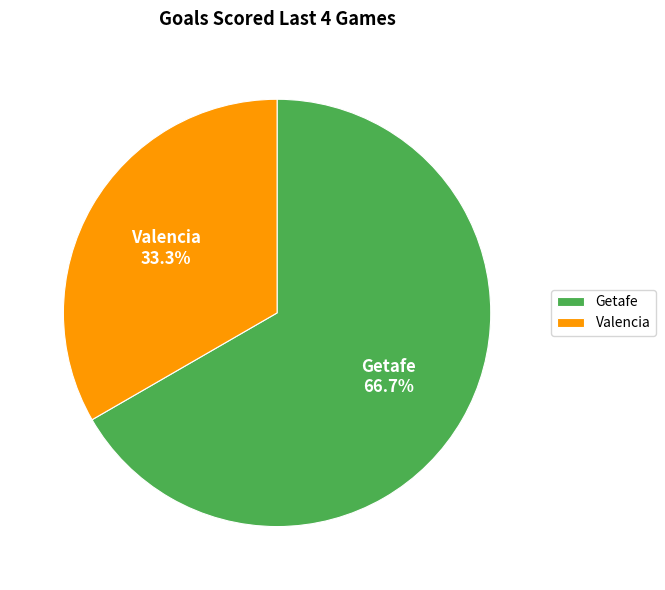

What percentage is the Getafe slice, to the nearest percent?

67%